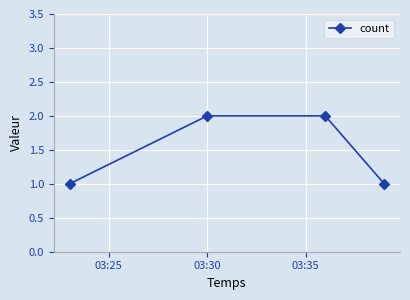

Reading left to right, transcribe all the data shown in this chart.

1	2	2	1